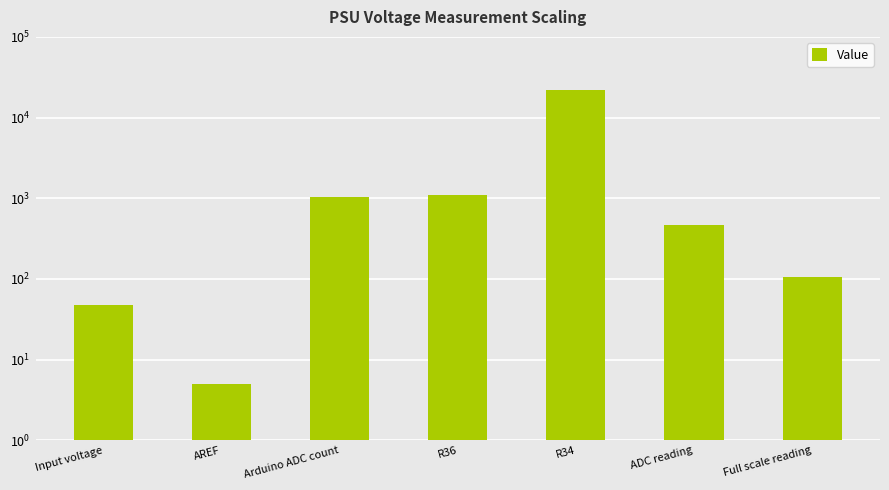

What is the difference between the values at Input voltage and Full scale reading?

56.9